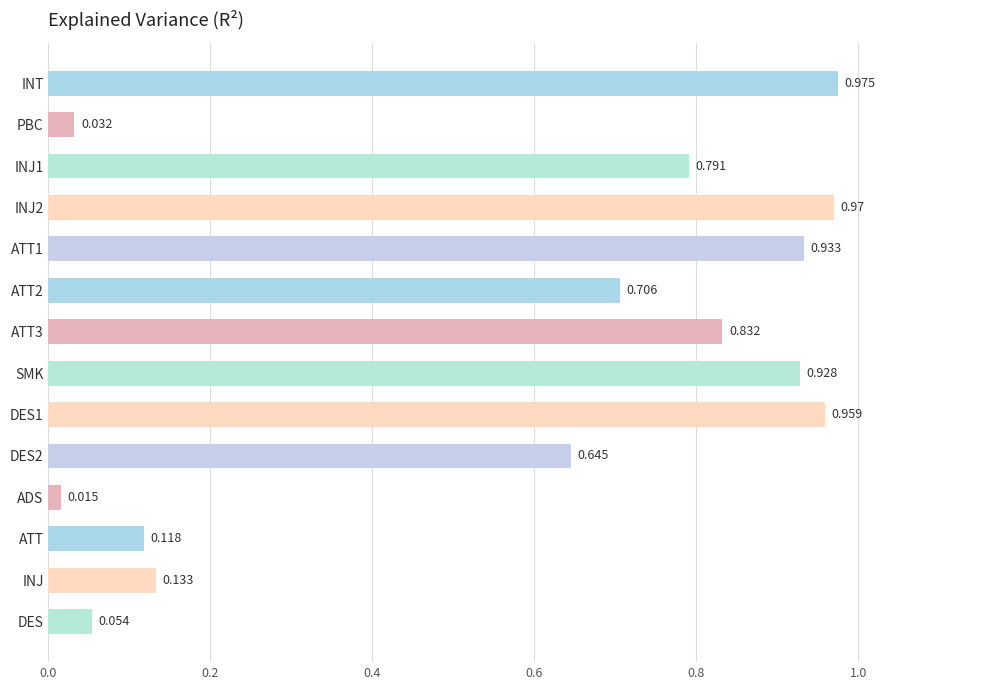

Which category has the lowest value across all series?

ADS